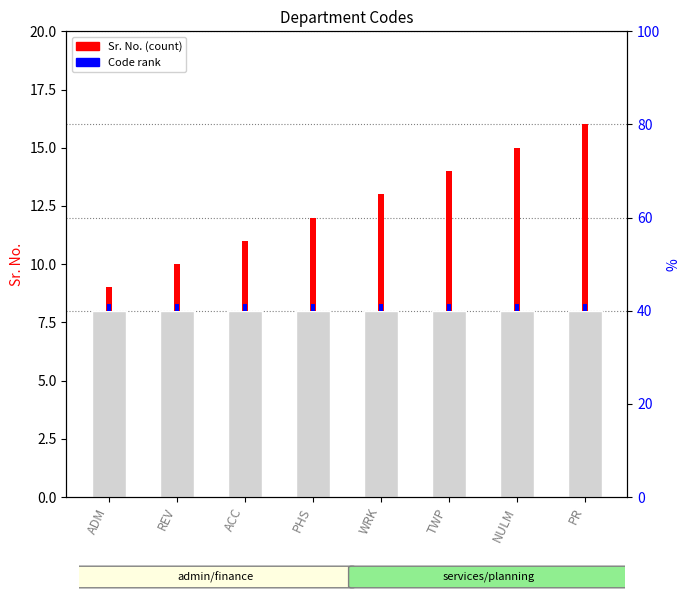

Reading left to right, what are all the values shown in this chart?

Sr. No. (count): 1.0	2.0	3.0	4.0	5.0	6.0	7.0	8.0
Code rank: 0.3	0.3	0.3	0.3	0.3	0.3	0.3	0.3